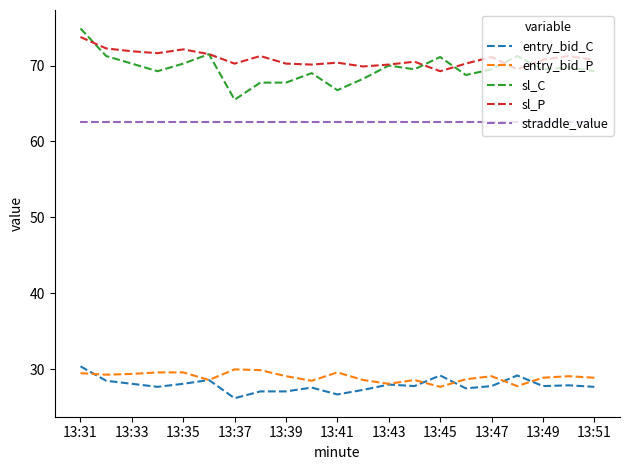

True or false: sl_P and straddle_value intersect in this chart.

False